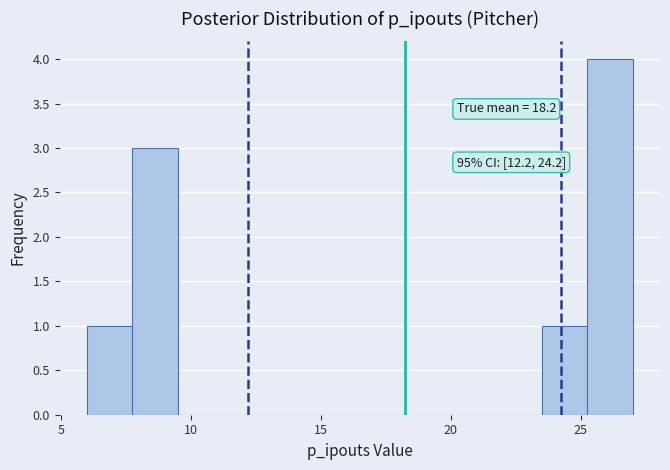

Read against the x-axis, roughly where is the centre of the tallest bar?

26.0